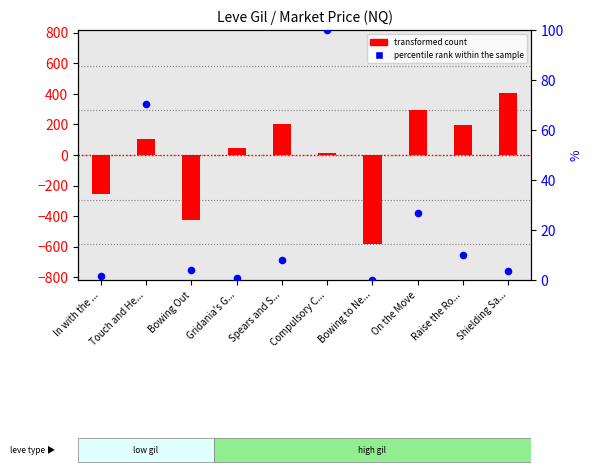

Which series has the largest total across all categories?

percentile rank within the sample